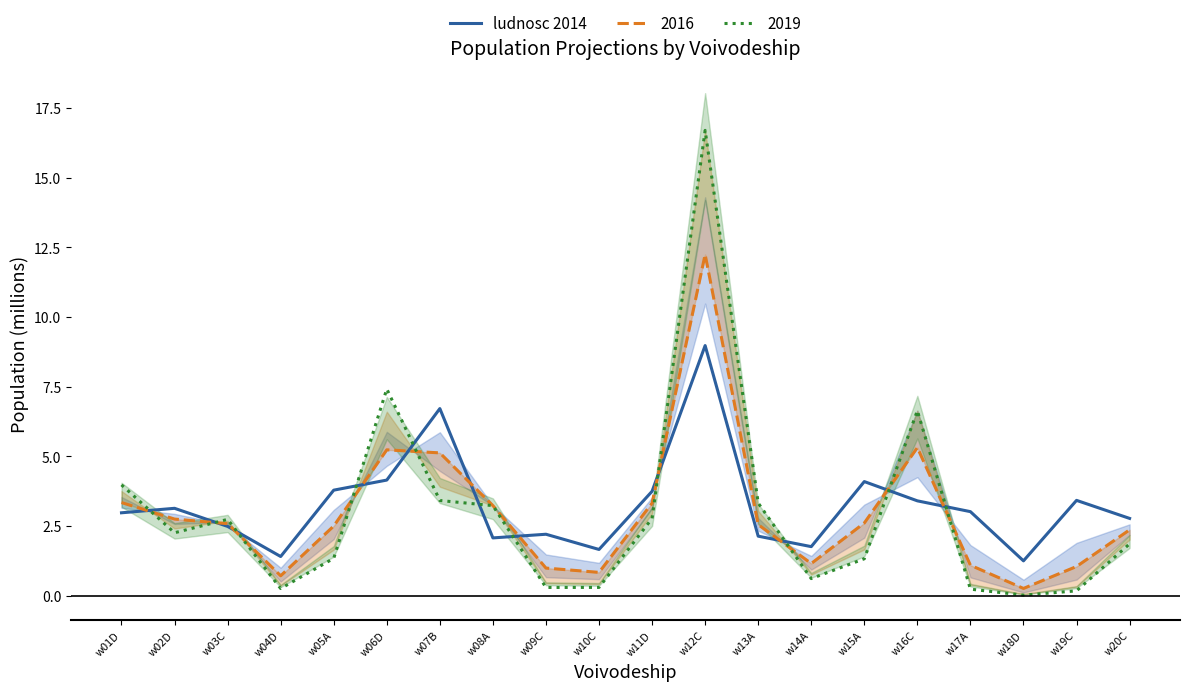

Reading right to left, list all the values displayed in this chart.

2.8	3.4	1.3	3.0	3.4	4.1	1.8	2.1	9.0	3.8	1.7	2.2	2.1	6.7	4.2	3.8	1.4	2.5	3.1	3.0